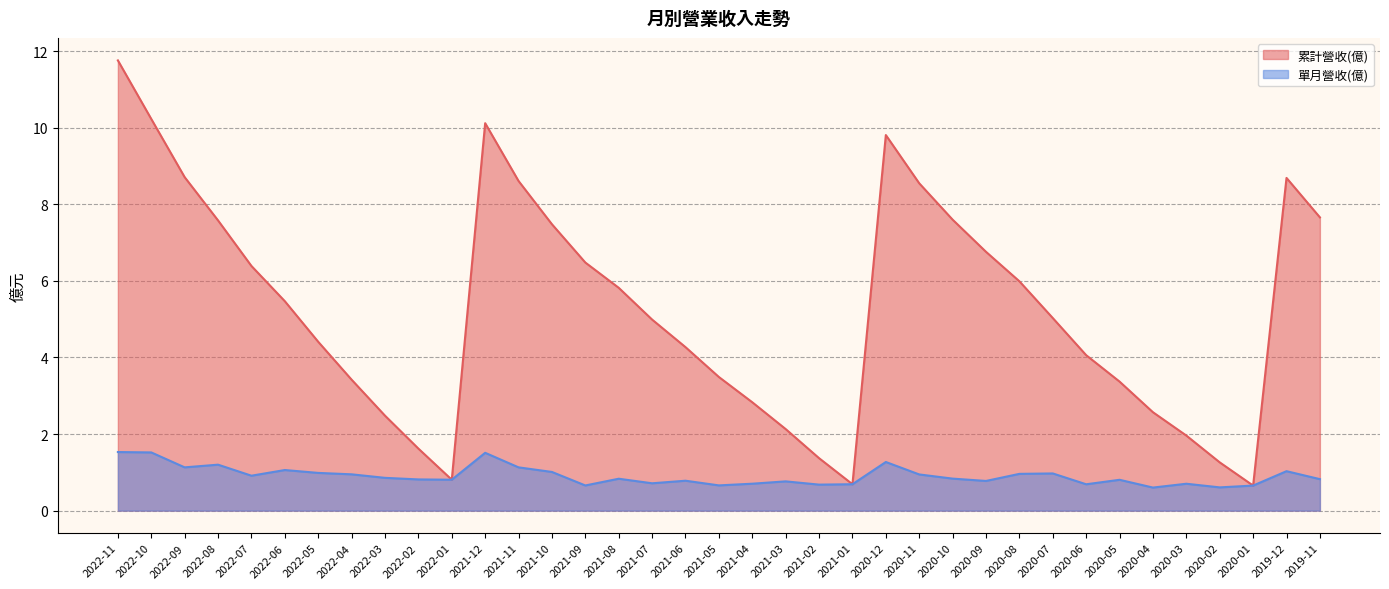

How many lines are shown in the chart?

2